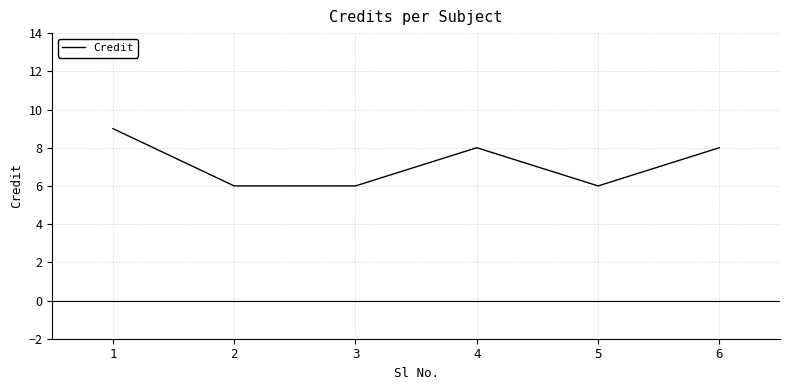

Is it true that the value at 2 is 6?

True